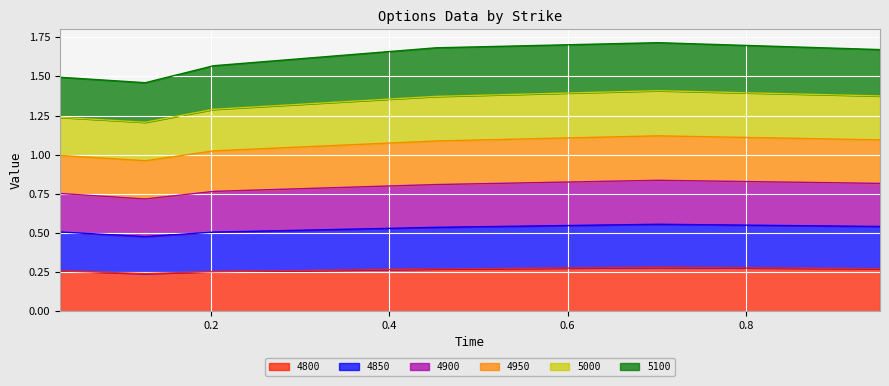

Between 0.2027397260273973 and 0.03013698630136986, which is larger?

0.03013698630136986